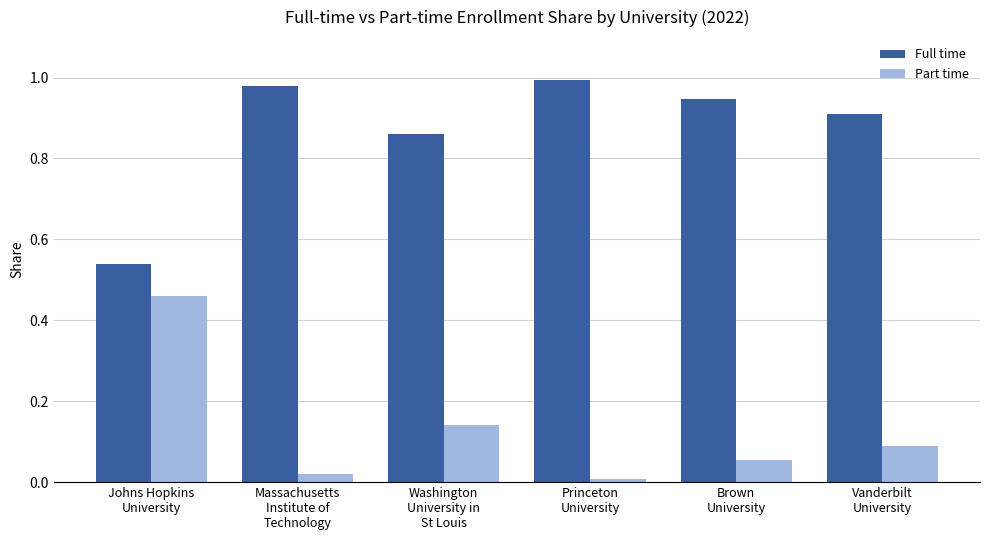

What position from the left is Washington
University in
St Louis?

3